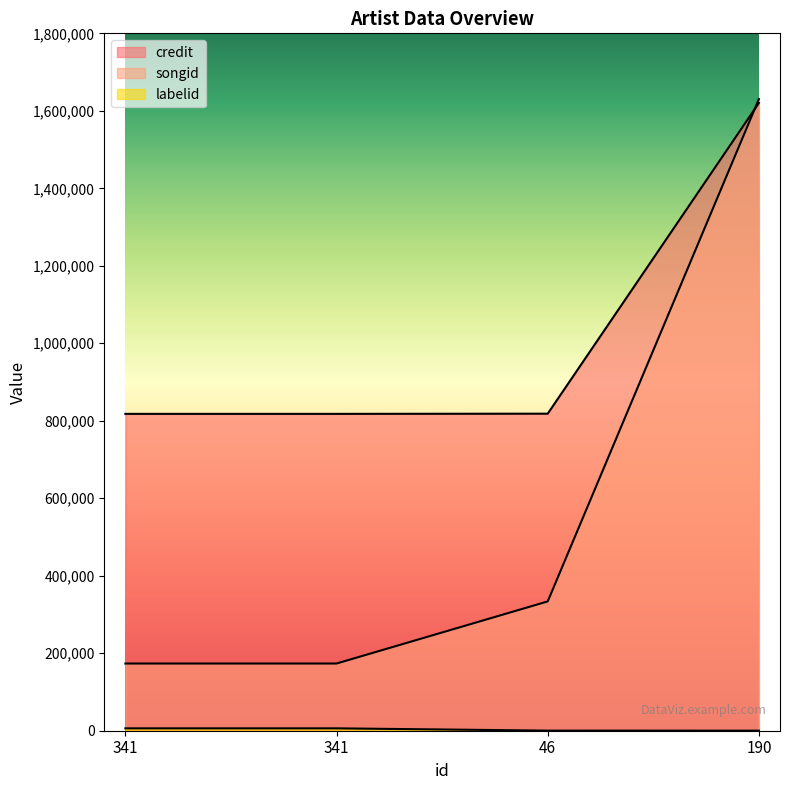

Rank the categories by songid value from highest to lowest.

190, 46, 341, 341